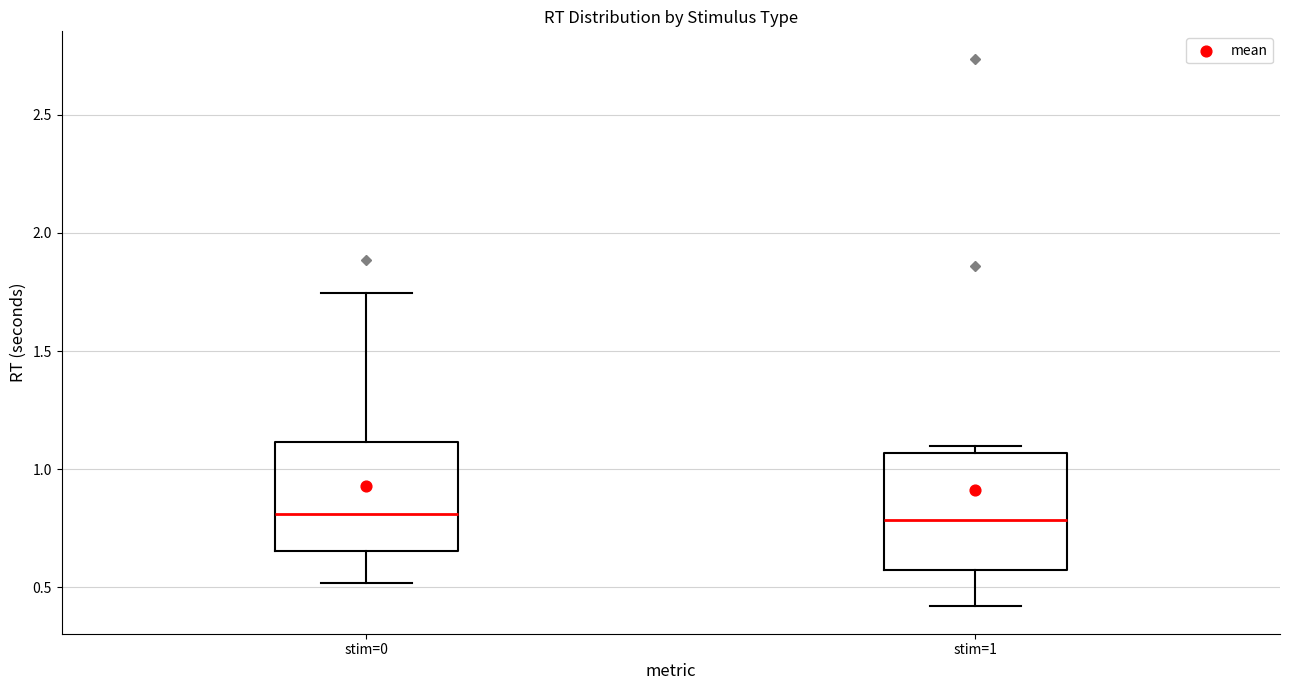

Reading left to right, read every box against the y-axis: the position of its median line, the range the box covers, and the ends of its whiskers. The values are not printed on the chart, so give them approximately, as read against the axis.

stim=0: median 0.80, box 0.65 to 1.10, whiskers 0.50 to 1.75
stim=1: median 0.80, box 0.55 to 1.05, whiskers 0.40 to 1.10